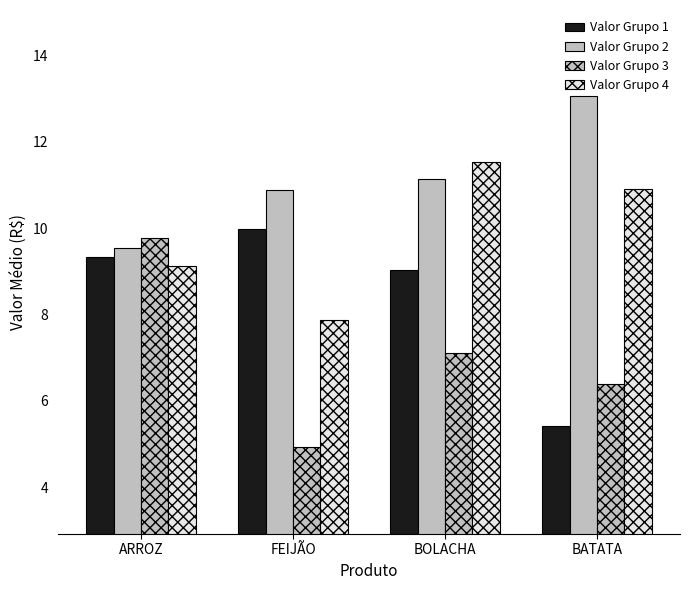

Count the number of categories in the chart.

4